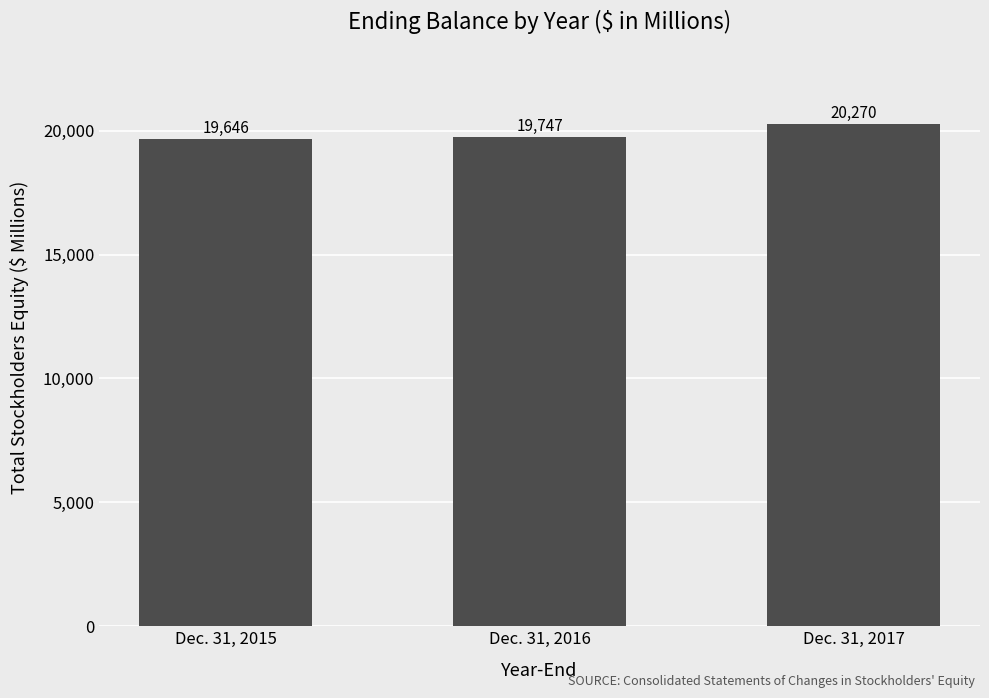

Does the chart contain stacked bars?

No